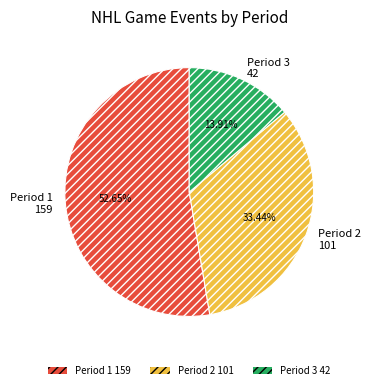

To the nearest percent, what is the average slice percentage?

33%